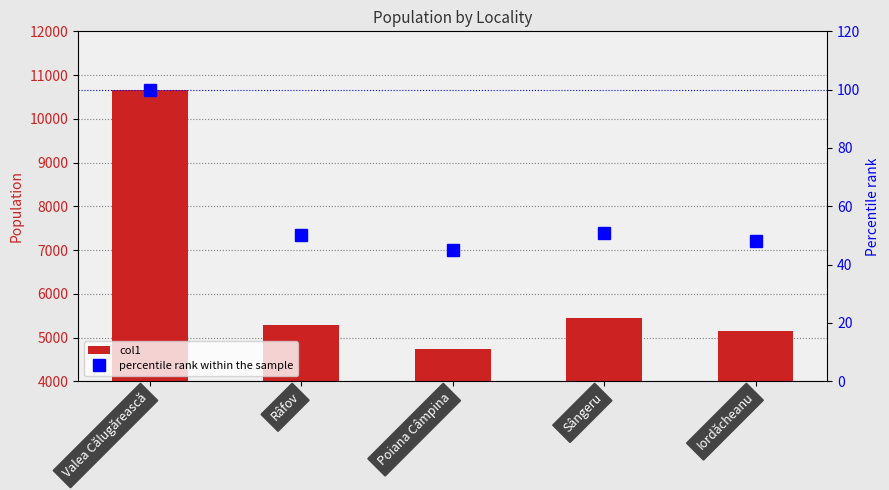

What is the difference between the second highest and minimum values in the percentile rank within the sample series?

6